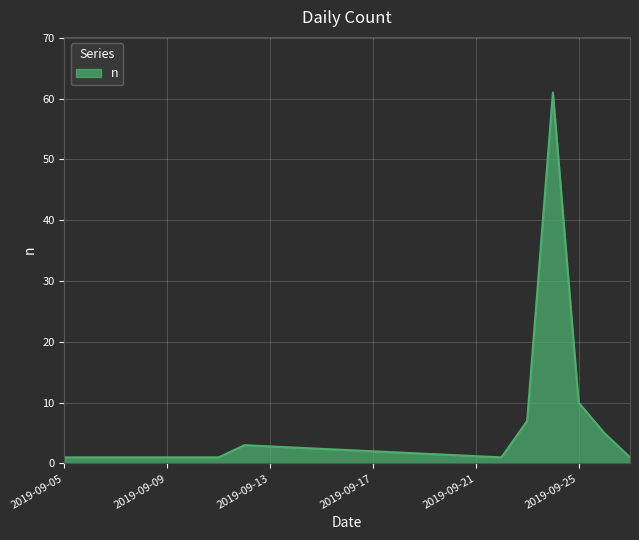

What is the difference between the second highest and second lowest values?

9